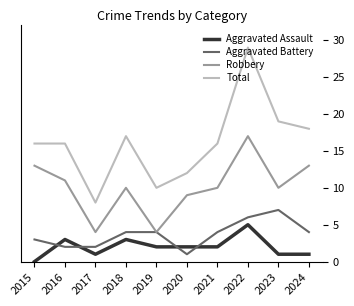

True or false: Aggravated Assault has a value of 4 at 2018.

False